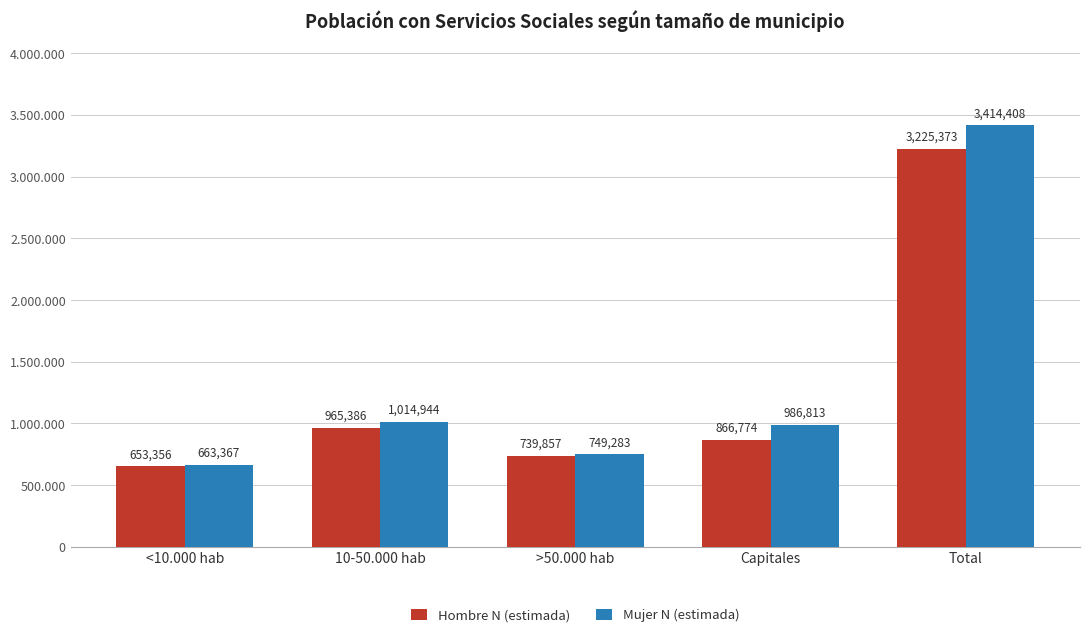

Which series changed the most between <10.000 hab and Capitales?

Mujer N (estimada)